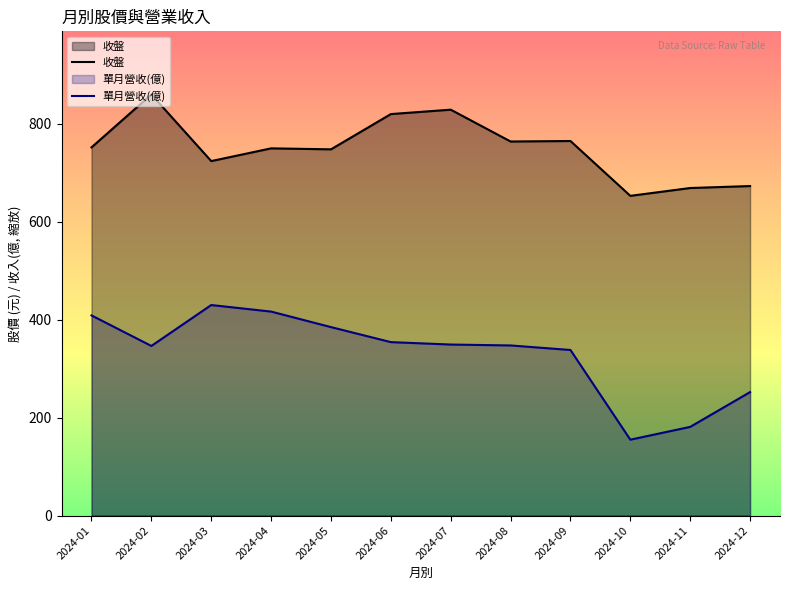

How many values in the 收盤 series exceed 752?

5